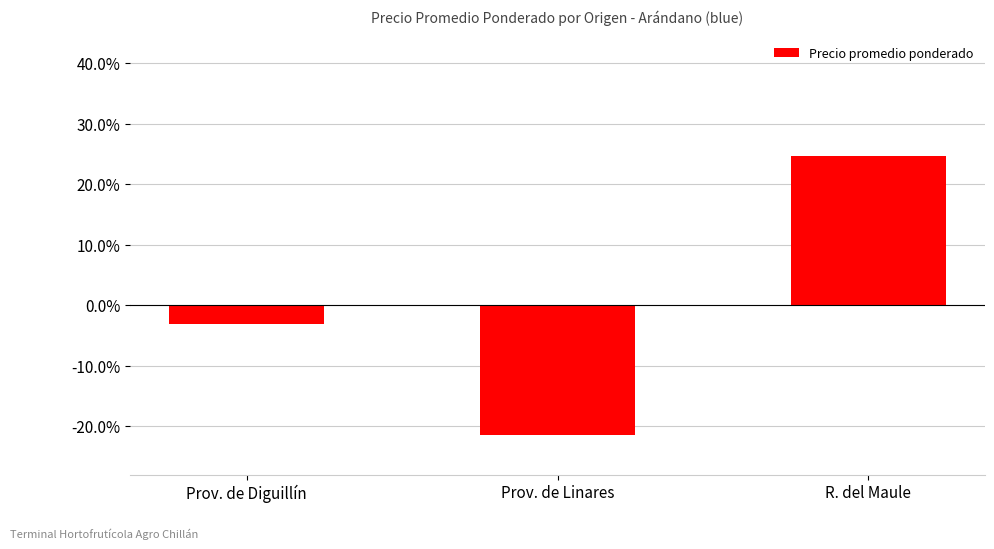

True or false: the data shows -21.5 at Prov. de Linares.

True